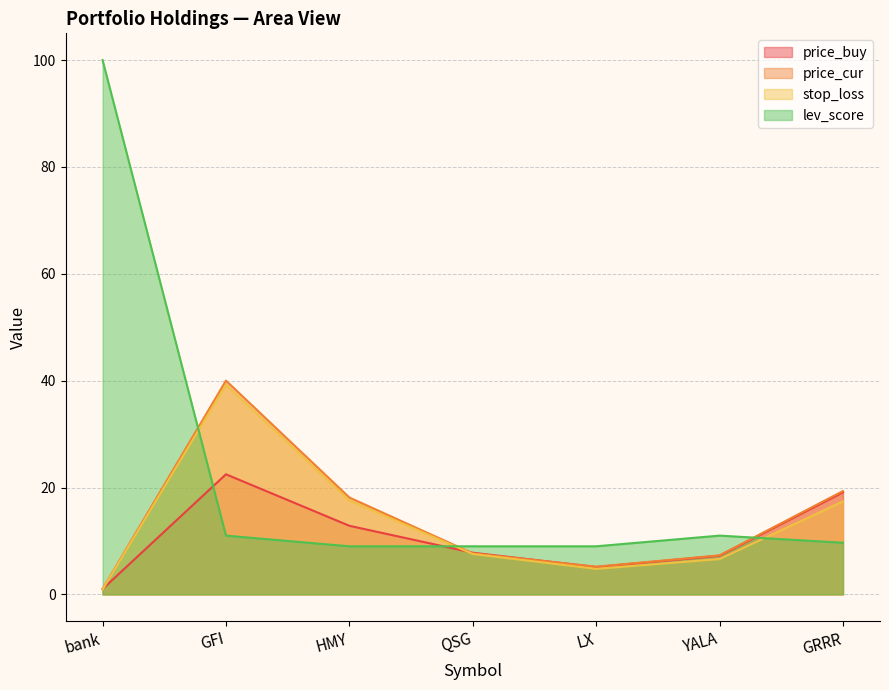

Read the stop_loss value at LX.

4.8